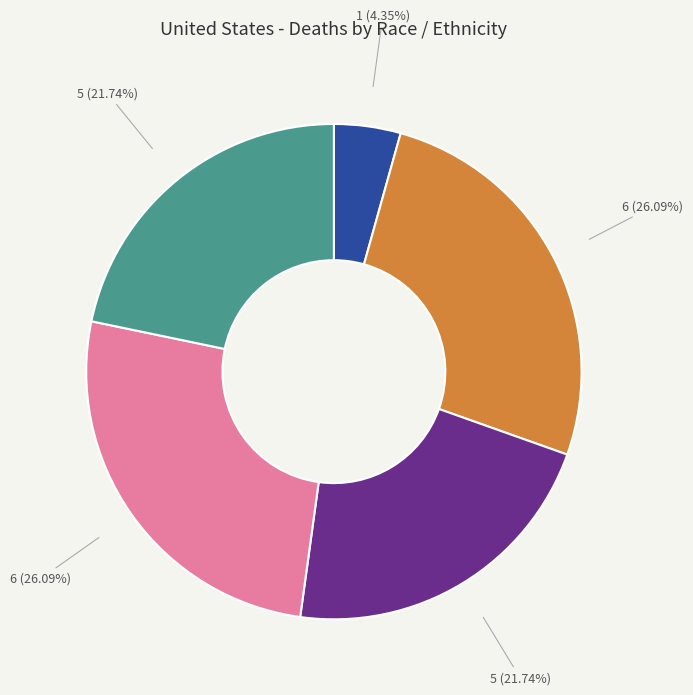

Does any single category account for the majority?

No